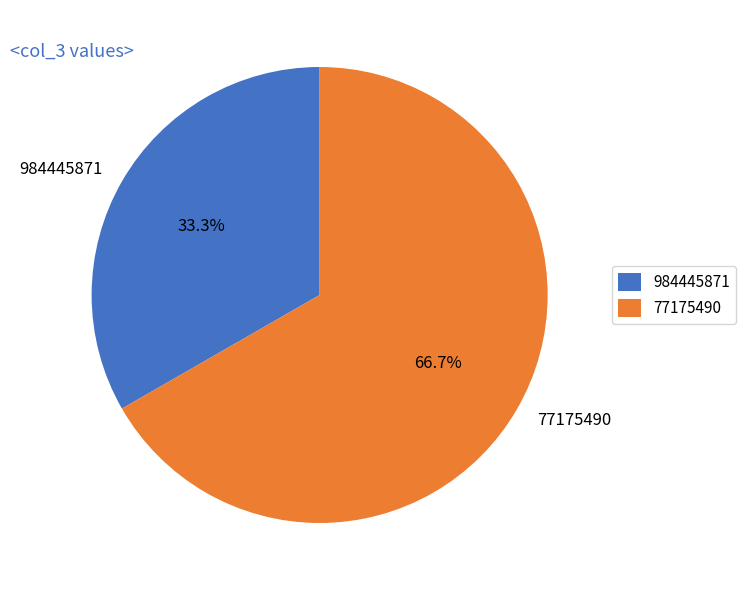

The 77175490 slice represents 76% of the pie. True or false?

False